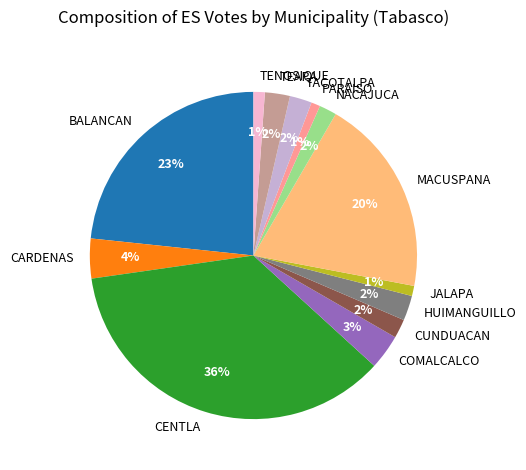

Do CENTLA and JALAPA together represent more than half of the pie?

No